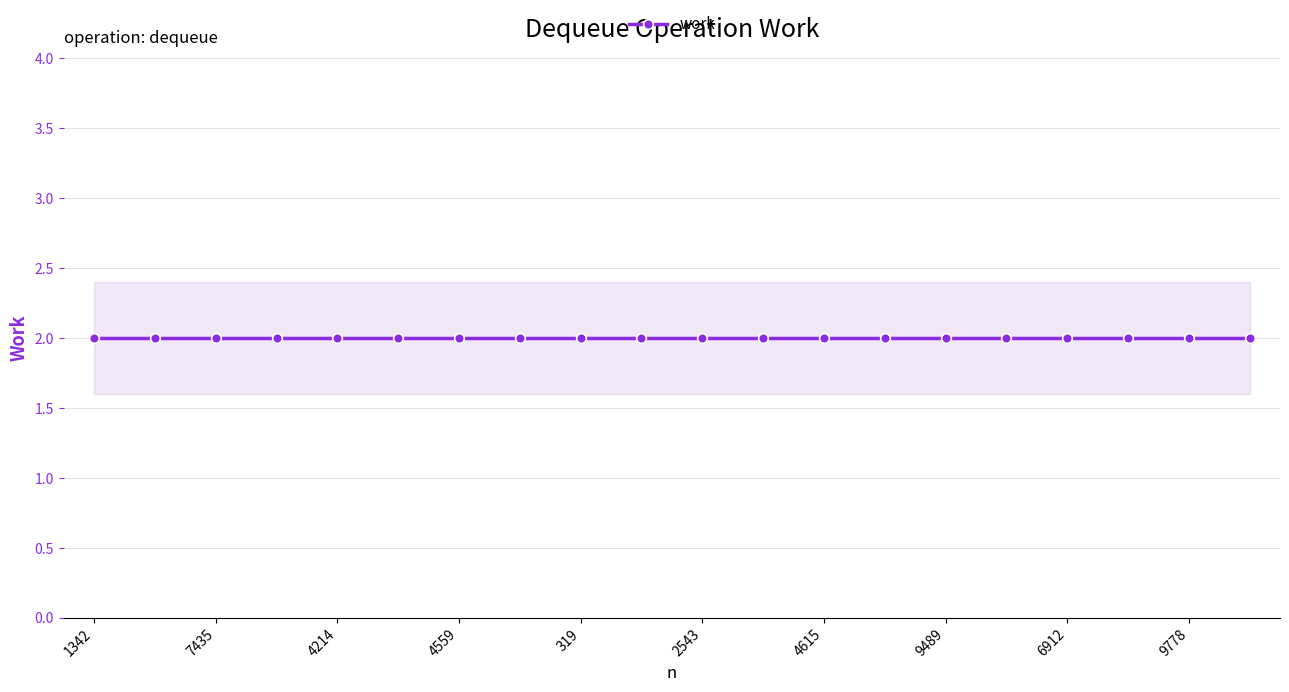

The work_upper series shows 2.4 at 4618. True or false?

True